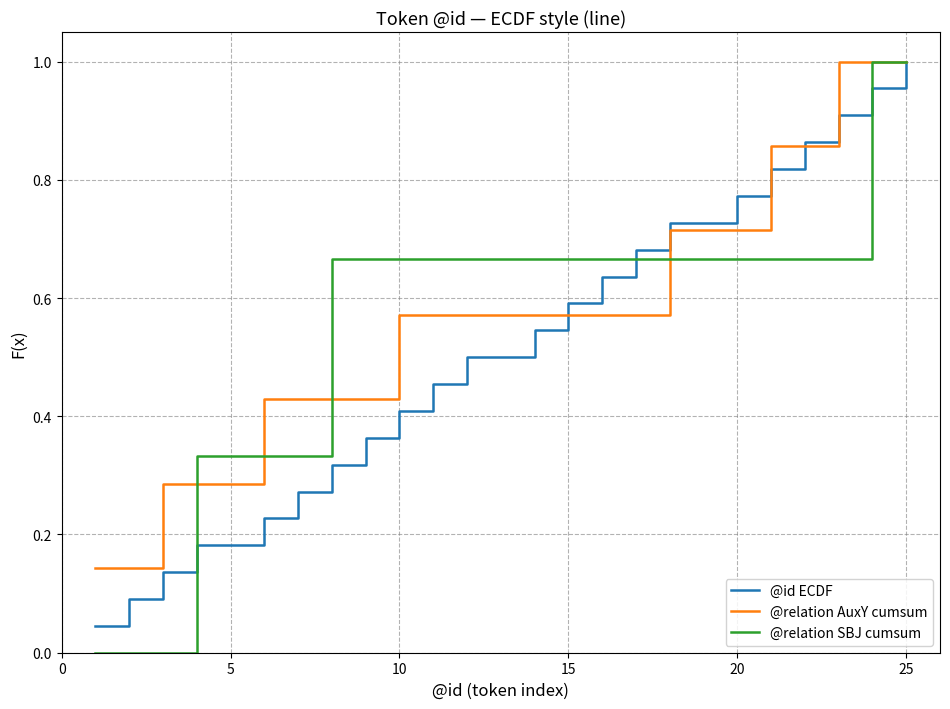

Which series has the largest range (max minus min)?

@relation SBJ cumsum